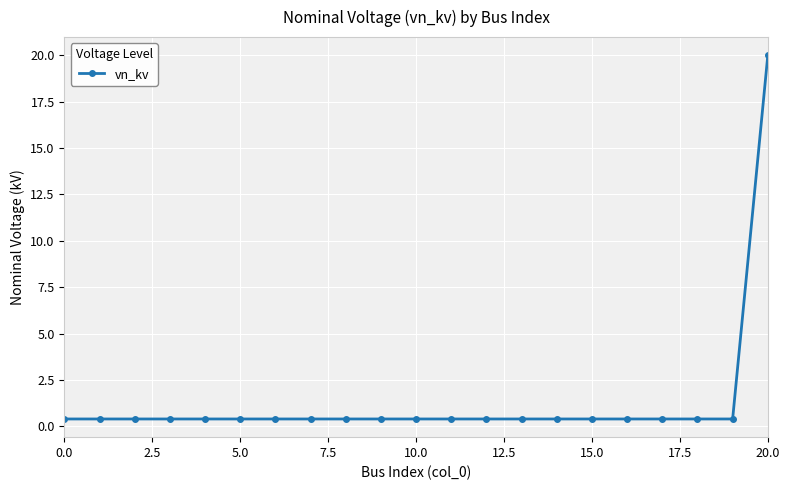

What is the sum of all values?

28.0